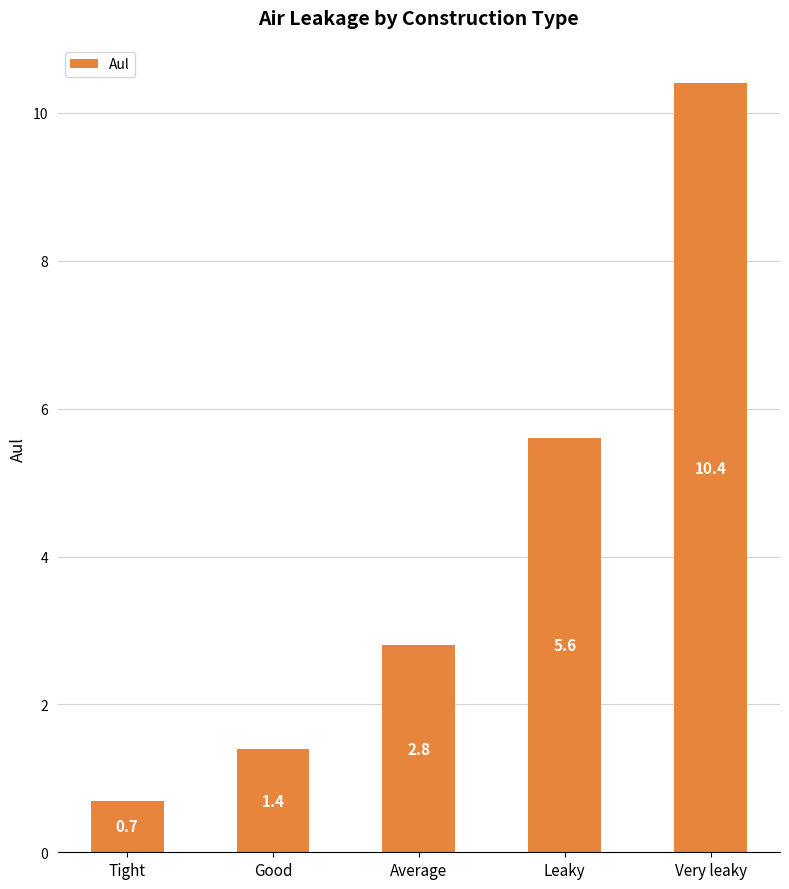

Where does the data first go above 2?

Average